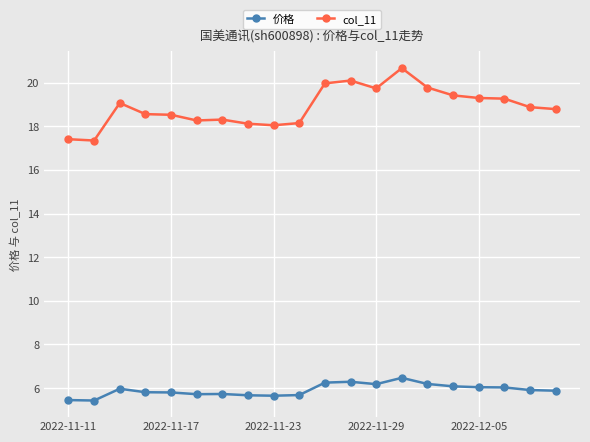

What is the sum of all 价格 values?

118.2